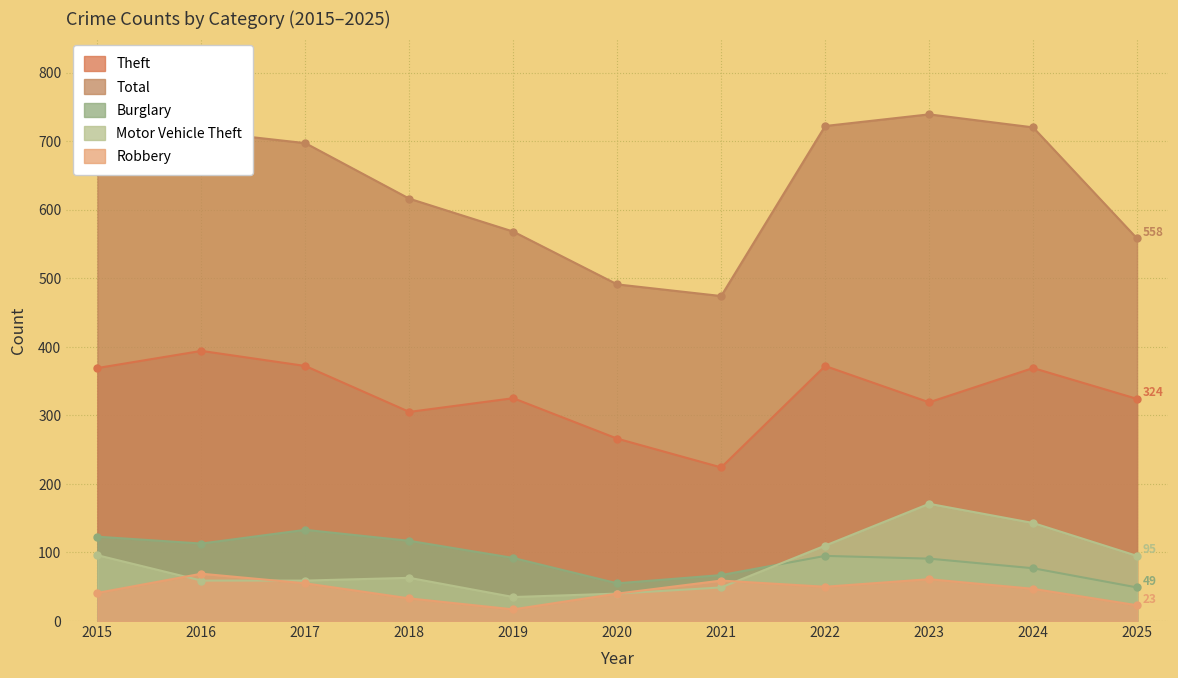

Which category has the highest value across all series?

2023